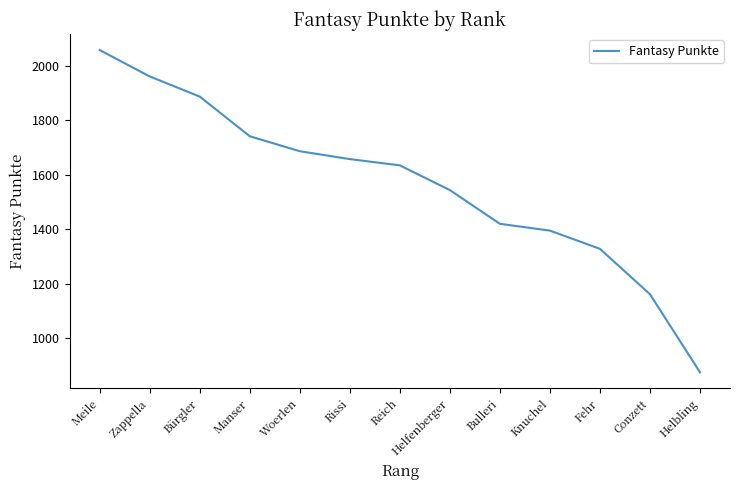

Reading left to right, list all the values displayed in this chart.

2059	1962	1888	1742	1687	1658	1635	1544	1420	1395	1328	1161	874